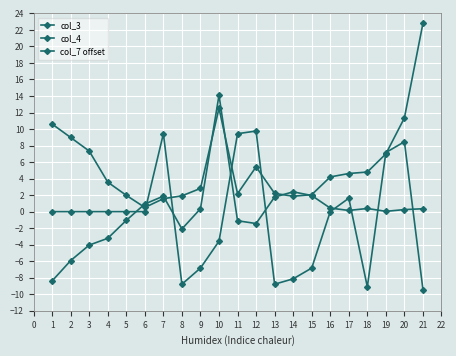

At which category does col_4 reach its first local valley?

6